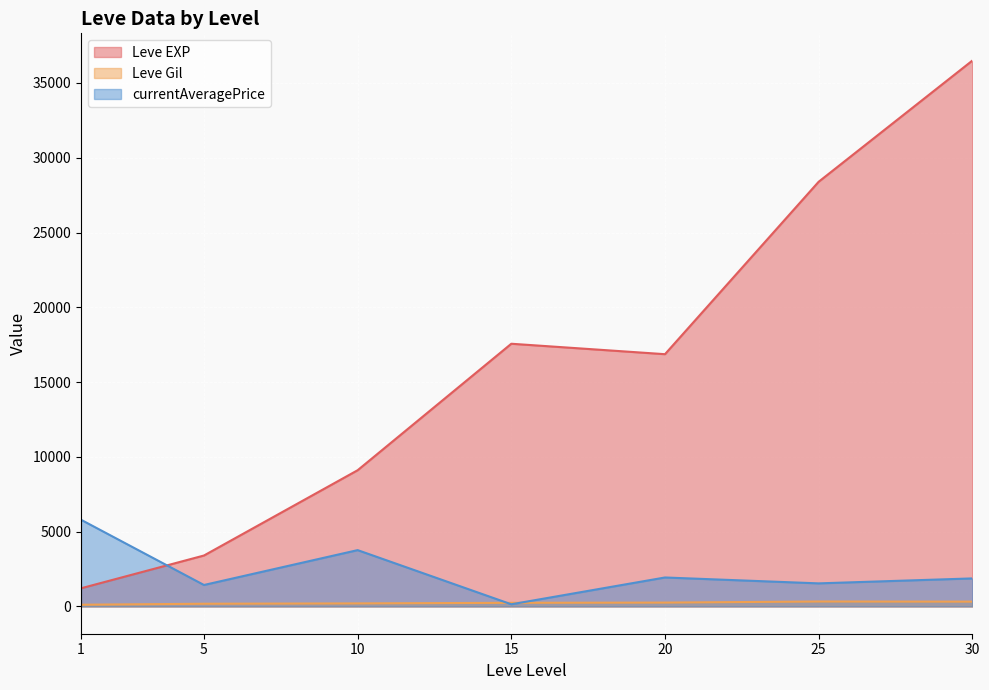

Where is the first local maximum for Leve Gil?

1